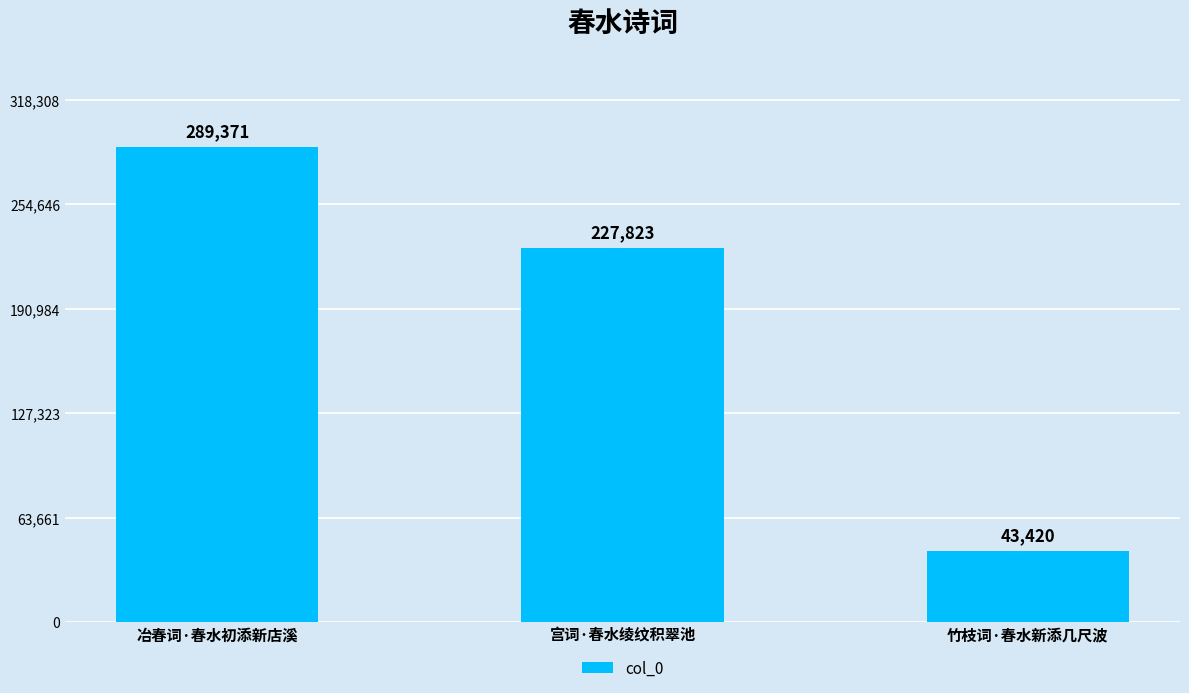

What is the sum of the values at 宫词·春水绫纹积翠池 and 竹枝词·春水新添几尺波?

271243